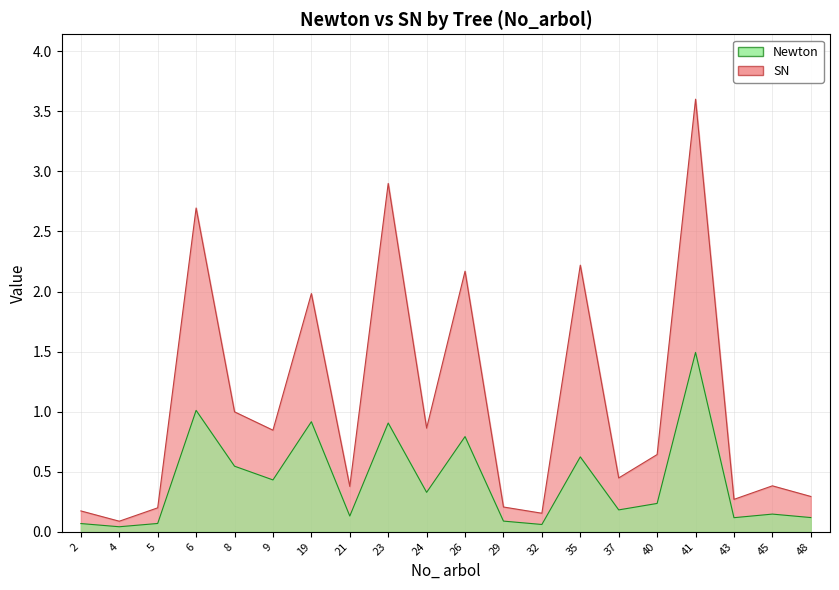

Which series changed the most between 45 and 48?

SN